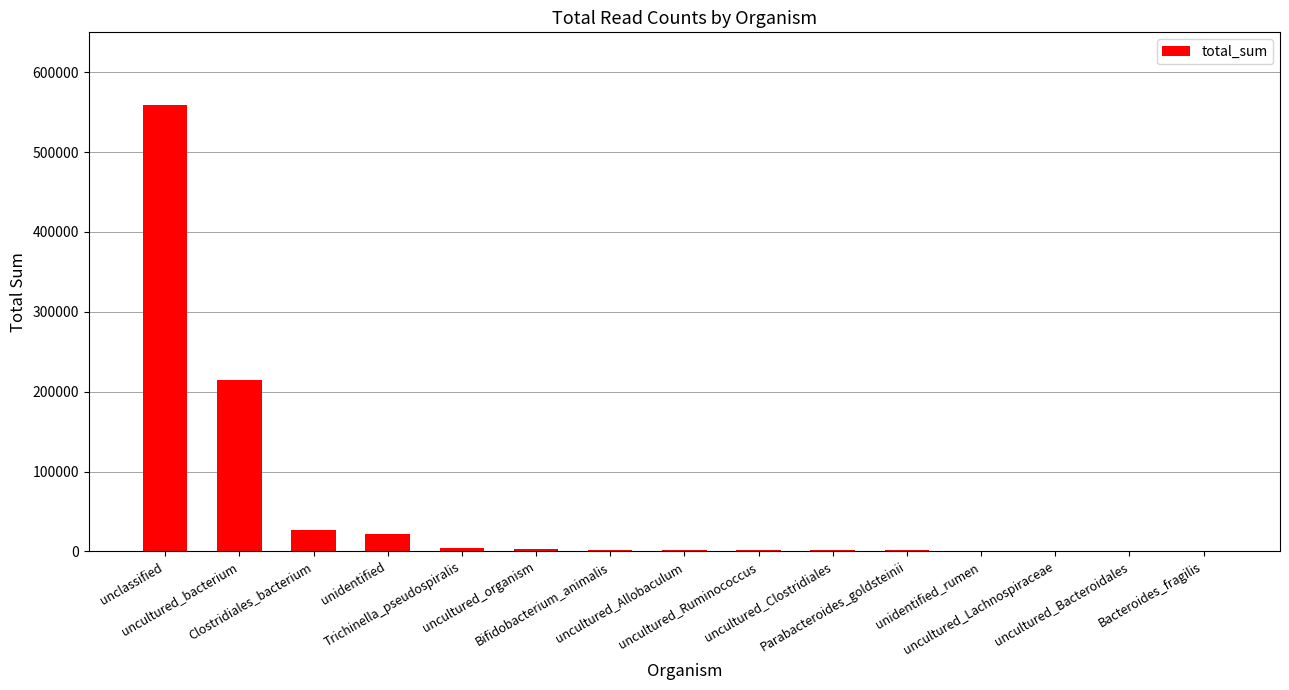

What is the sum of all values?

840419